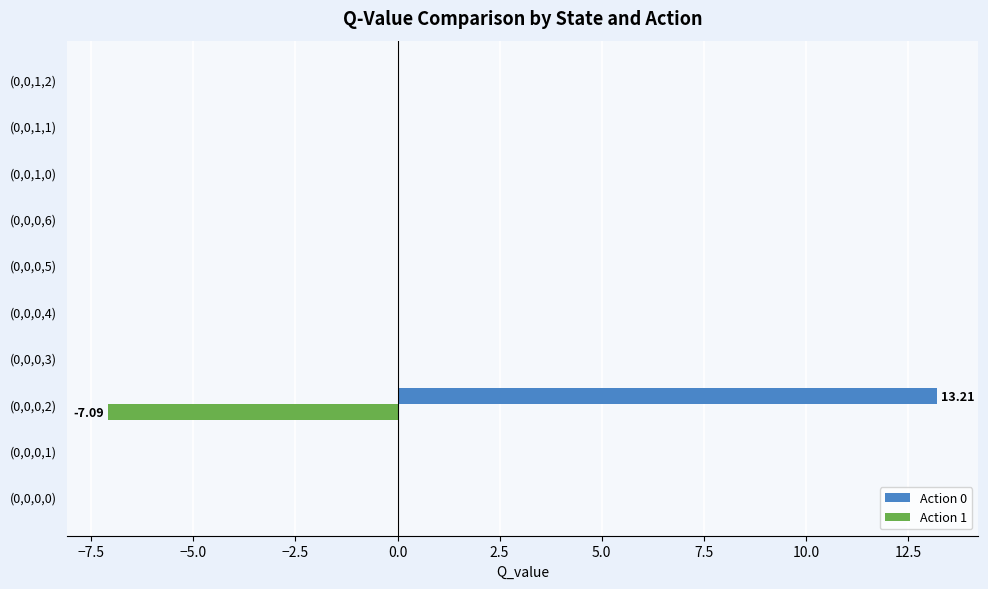

What is the sum of all Action 0 values?

13.2